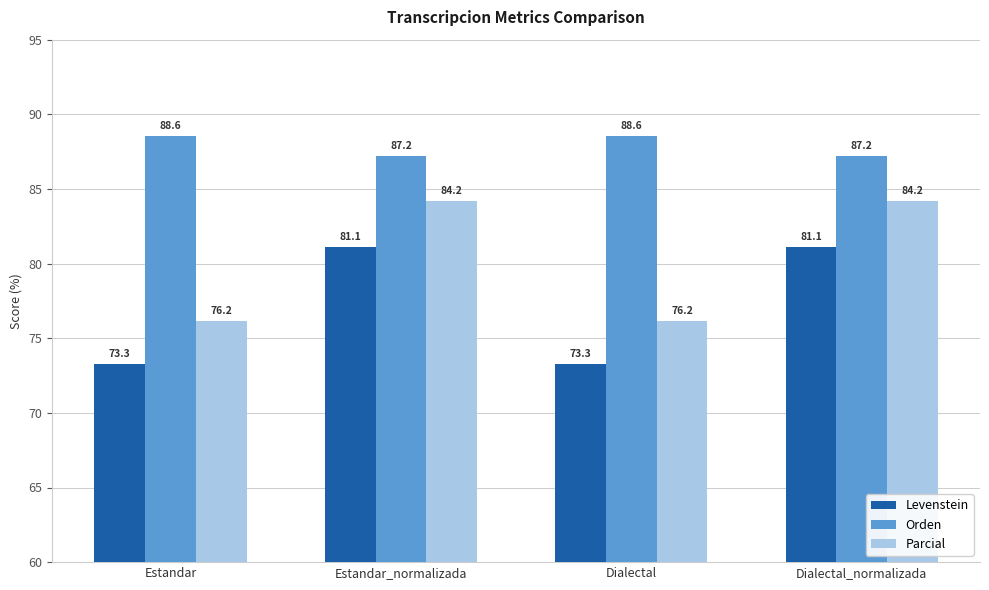

Are the bars grouped side by side (vs. stacked)?

Yes